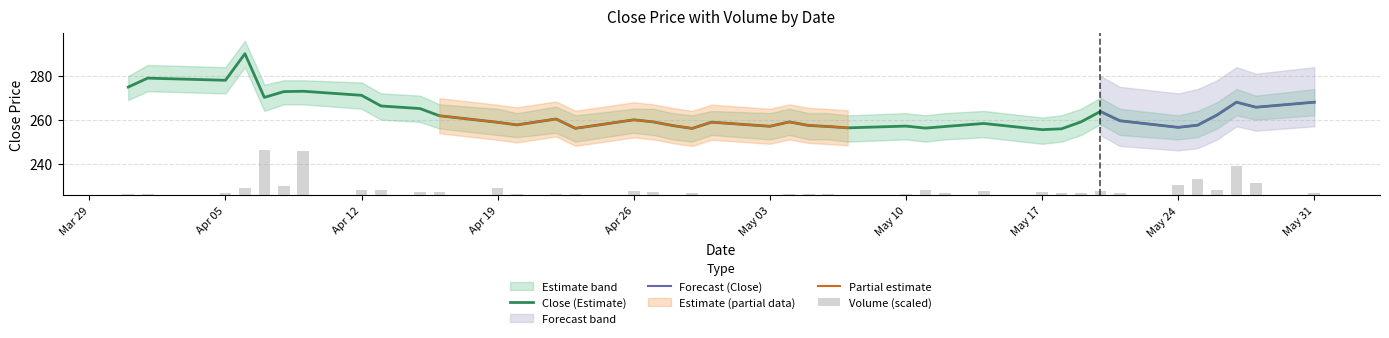

At which category is the sum across all series the highest?

Apr 19